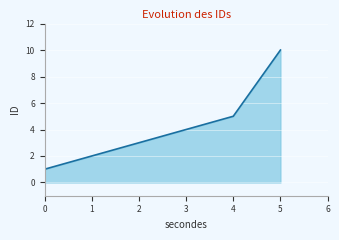

Reading right to left, extract all data points from this chart.

10	5	1